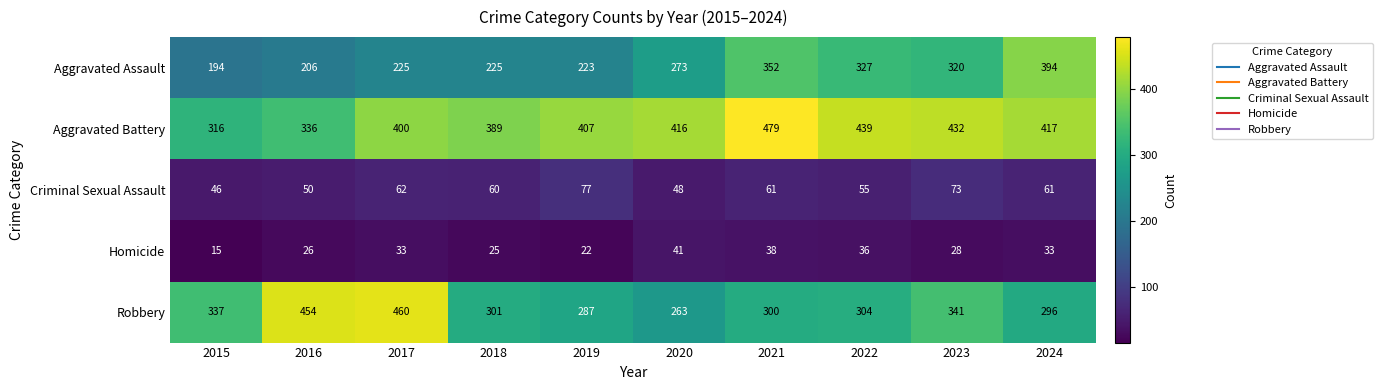

At how many categories does at least one series exceed 319?

10